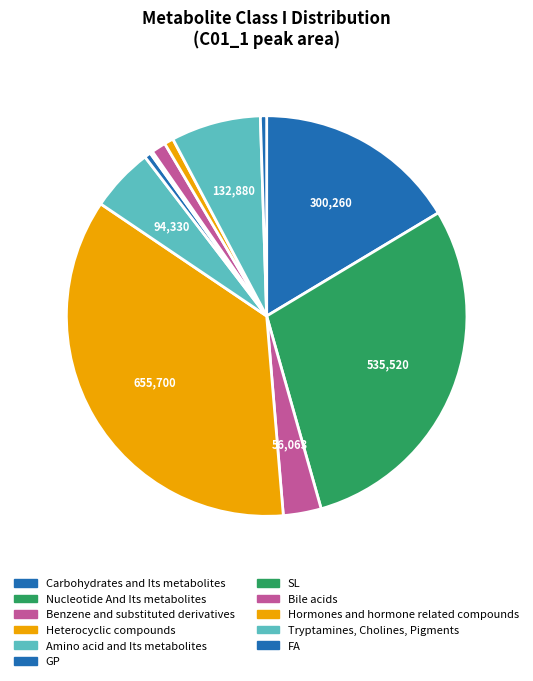

True or false: GP accounts for 1% of the total.

True